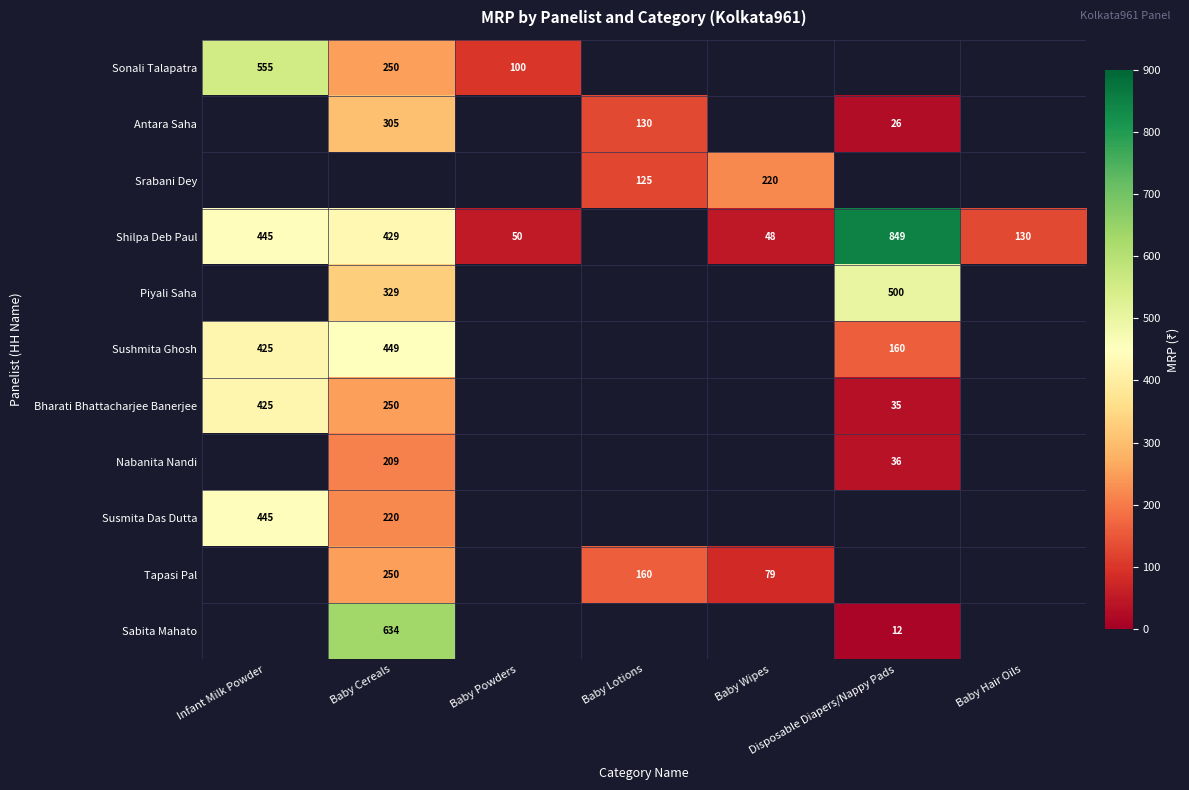

What is the minimum value shown in the chart?

12.0